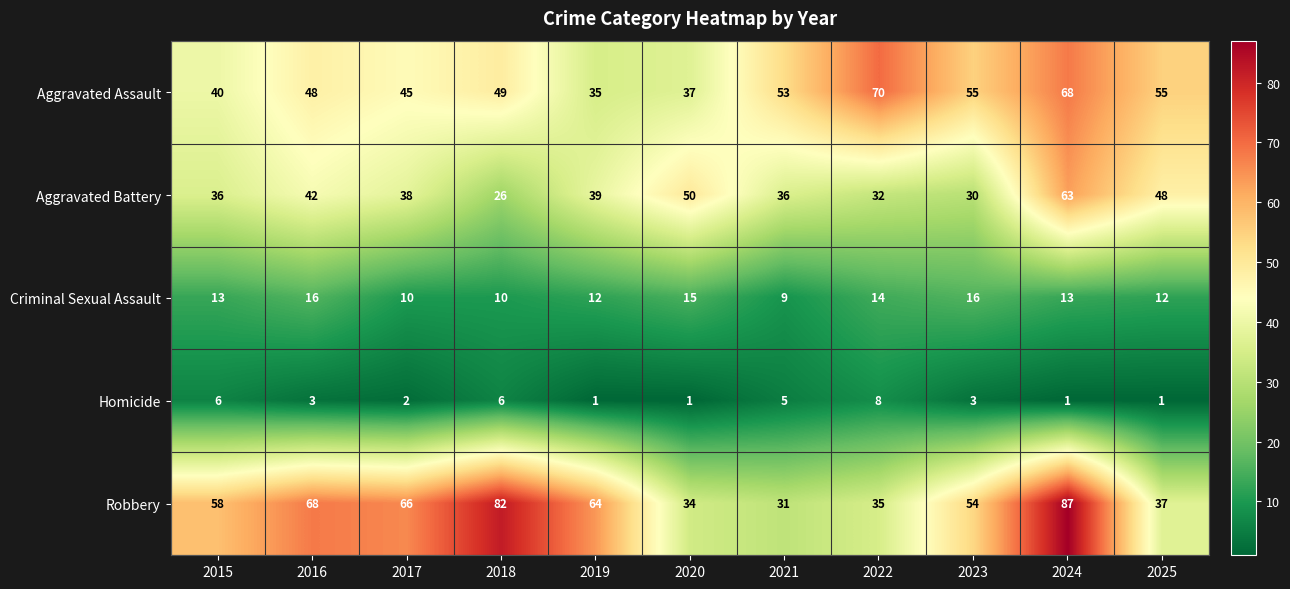

Where does the Homicide series first go above 3?

2015